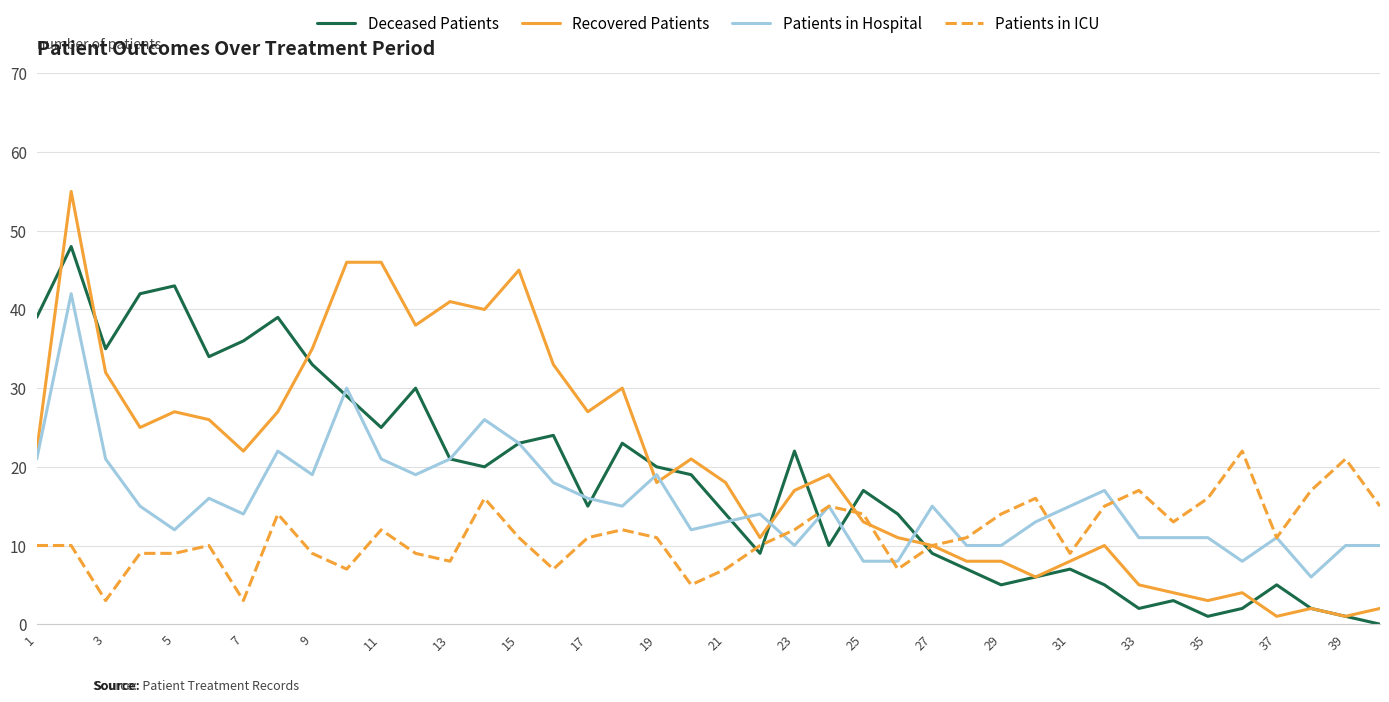

List the series in order of their peak value, highest first.

Recovered Patients, Deceased Patients, Patients in Hospital, Patients in ICU